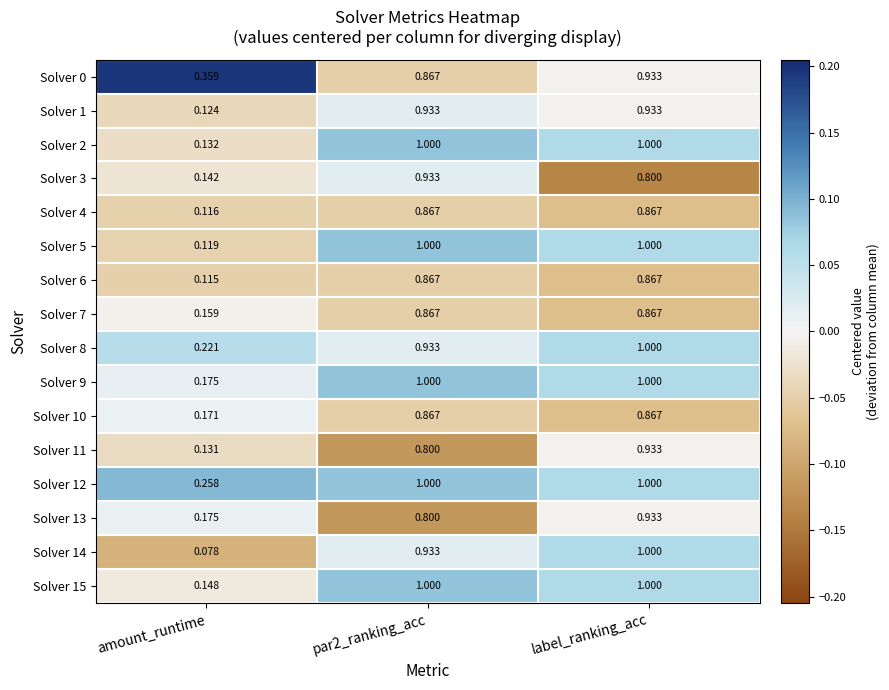

At which label is Solver 13 closest to 0?

amount_runtime